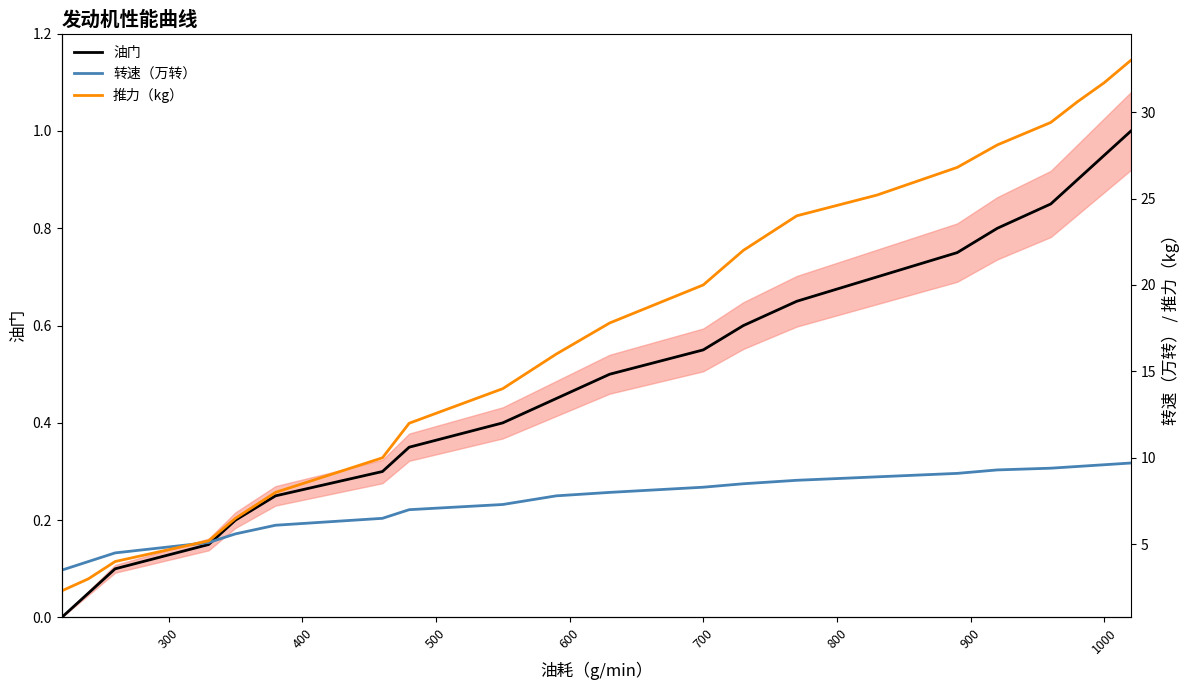

Reading left to right, extract all data points from this chart.

油门: 0.0	0.1	0.1	0.1	0.2	0.2	0.3	0.3	0.4	0.5	0.5	0.6	0.6	0.7	0.7	0.8	0.8	0.8	0.9	0.9	1.0
转速（万转）: 3.5	4.0	4.5	5.1	5.6	6.1	6.5	7.0	7.3	7.8	8.0	8.3	8.5	8.7	8.9	9.1	9.3	9.4	9.5	9.6	9.7
推力（kg）: 2.3	3.0	4.0	5.2	6.5	8.0	10.0	12.0	14.0	16.0	17.8	20.0	22.0	24.0	25.2	26.8	28.1	29.4	30.6	31.7	33.0